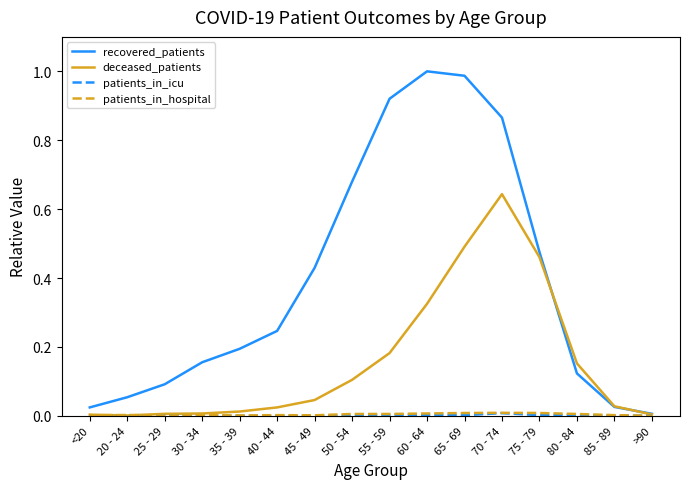

Does the chart display data point markers on the line(s)?

No